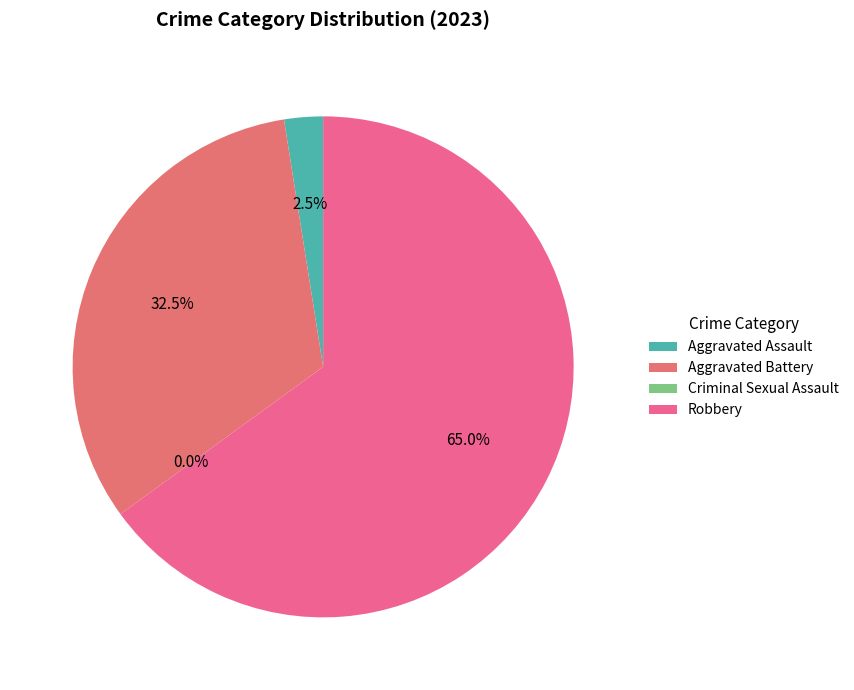

Does Robbery represent more than half of the total?

Yes